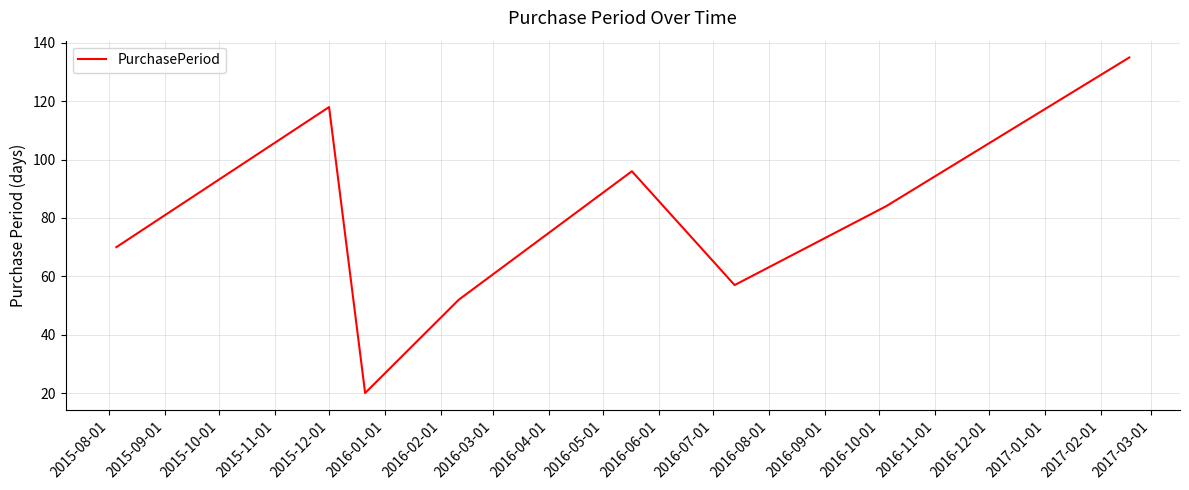

What is the maximum value shown in the chart?

135